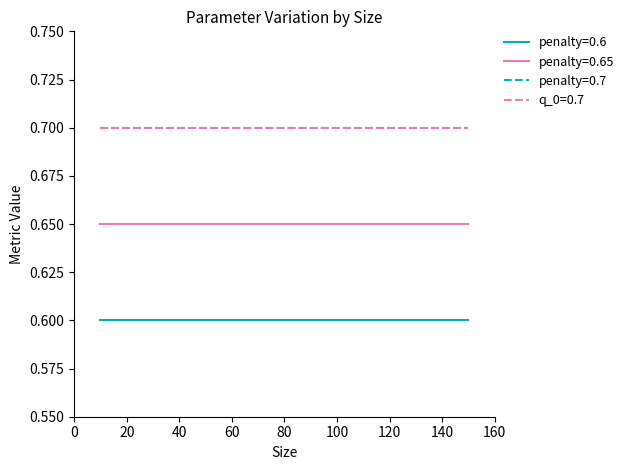

Which series has the largest total across all categories?

penalty=0.7